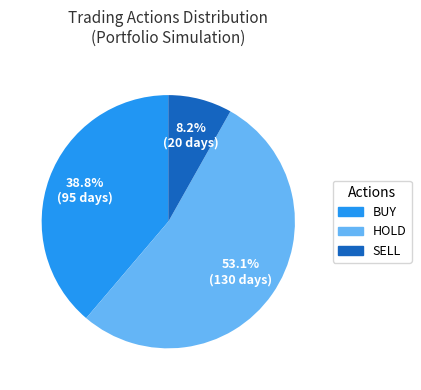

Which has a higher value, BUY or HOLD?

HOLD